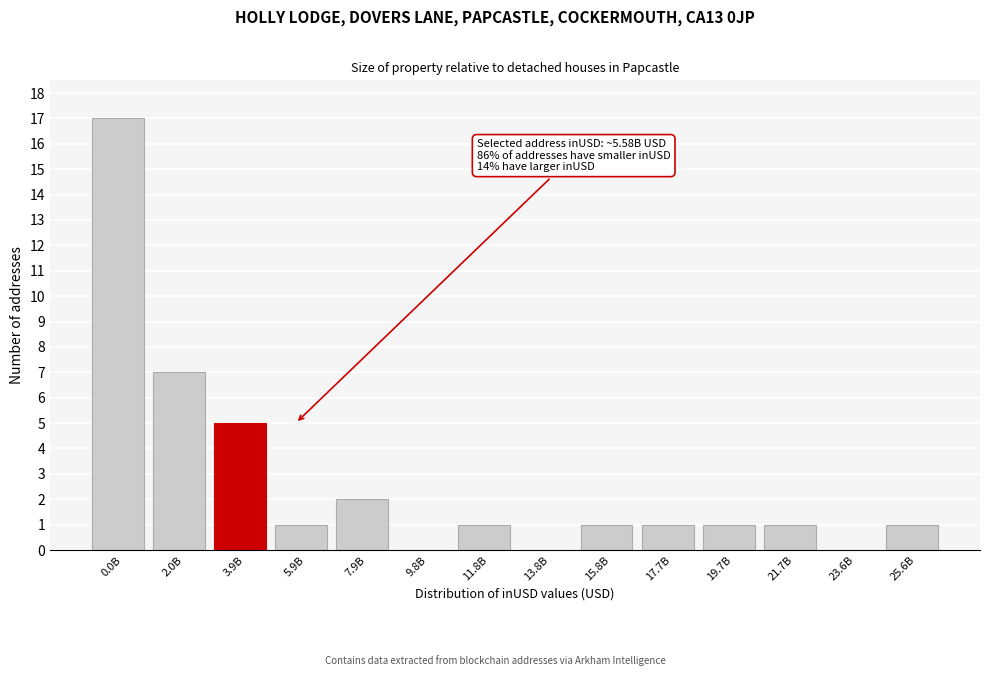

Reading left to right, extract all data points from this chart.

0.0B=17	2.0B=7	3.9B=5	5.9B=1	7.9B=2	9.8B=0	11.8B=1	13.8B=0	15.8B=1	17.7B=1	19.7B=1	21.7B=1	23.6B=0	25.6B=1